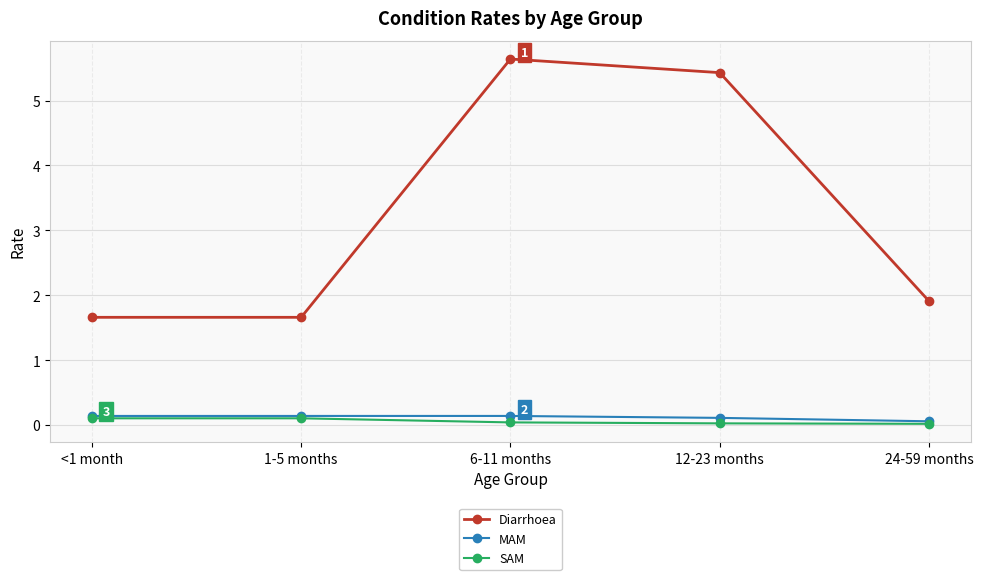

True or false: Diarrhoea has a value of 1.9 at 24-59 months.

True